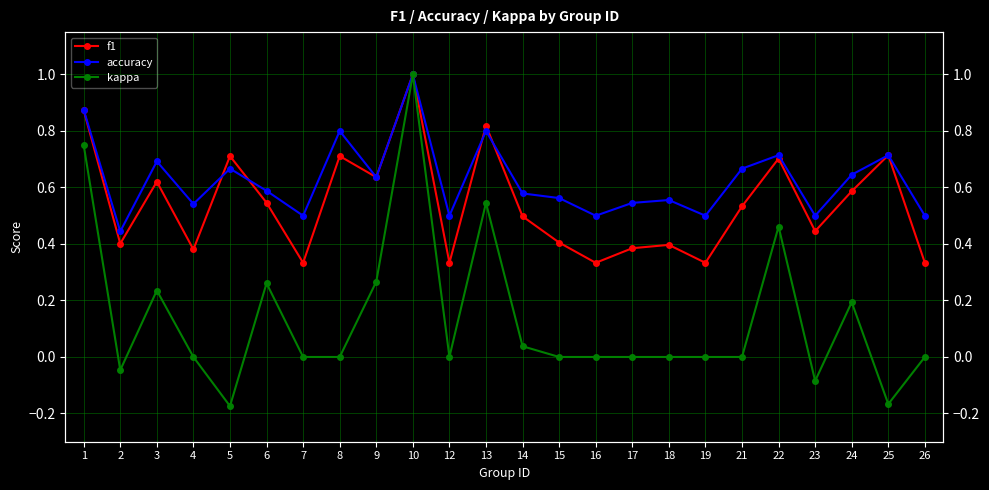

Which series ends up on top after the final intersection of f1 and accuracy?

accuracy